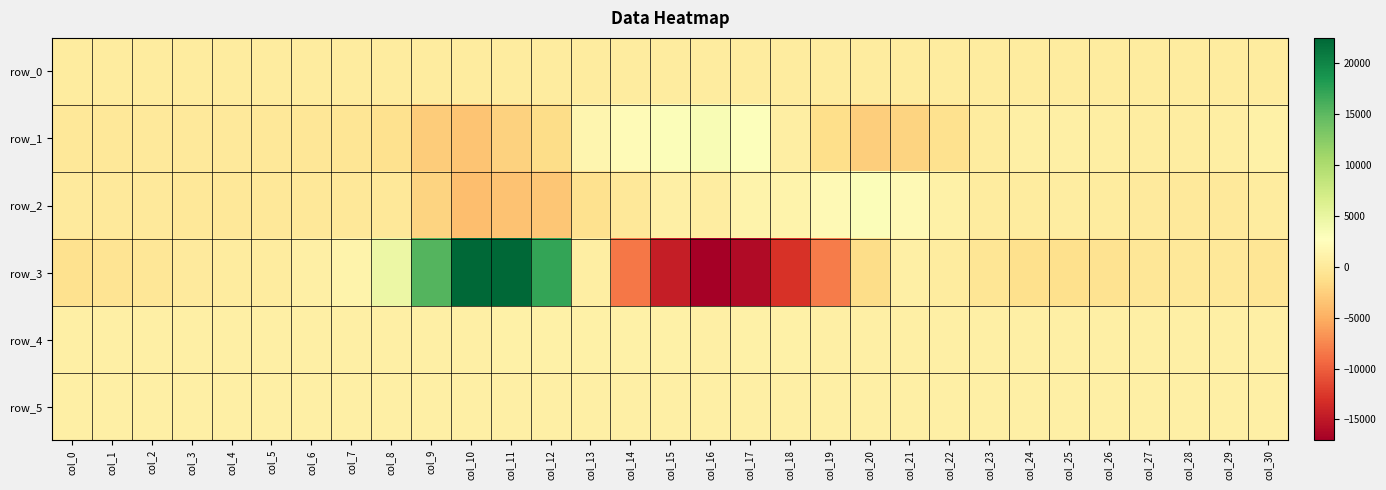

Count the number of categories in the chart.

31